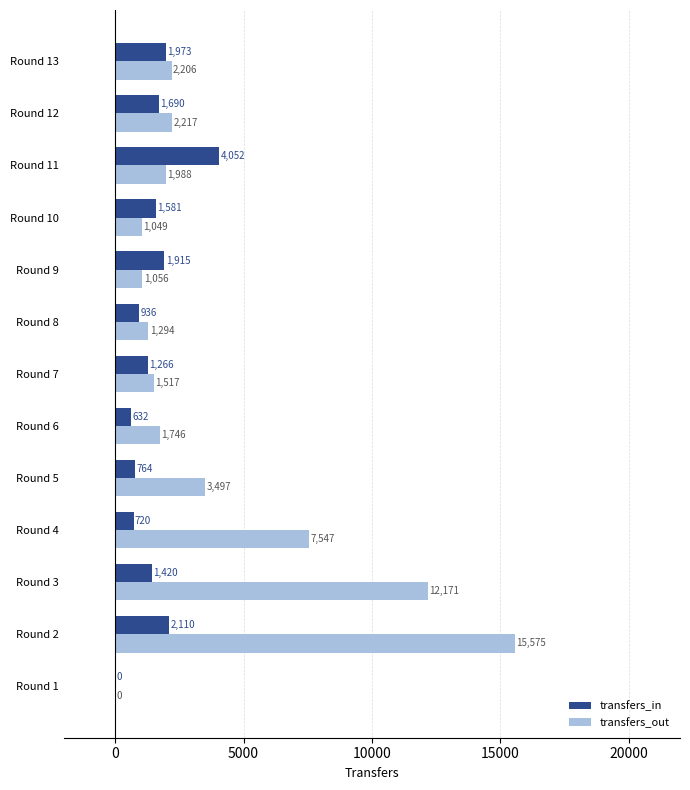

Which series changed the most between Round 6 and Round 12?

transfers_in